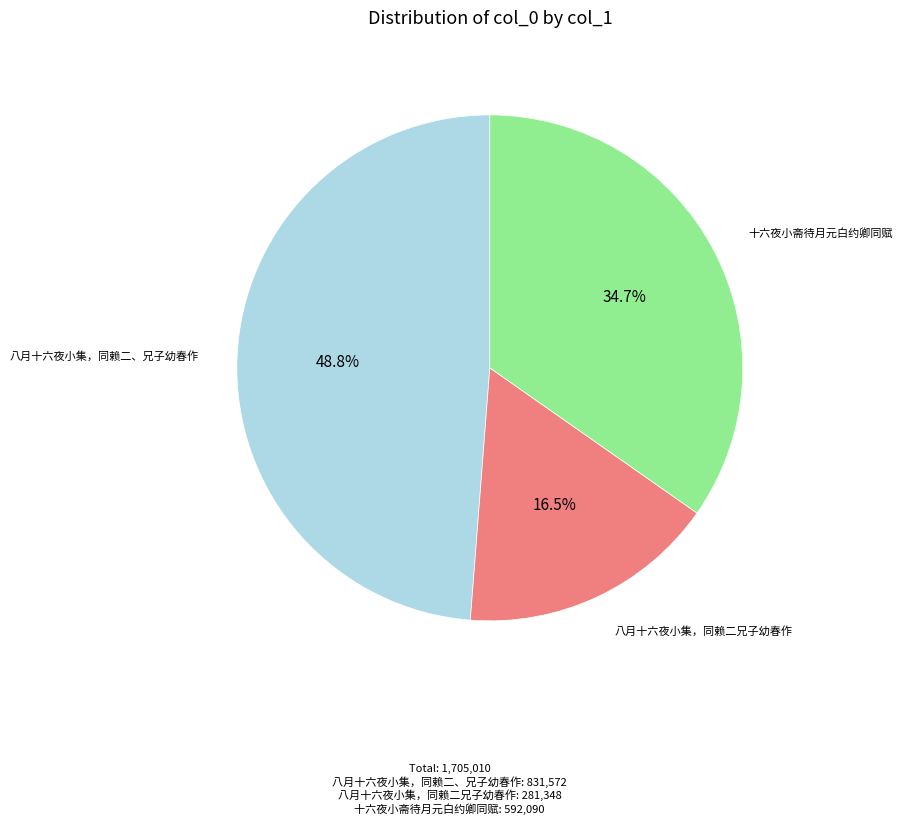

True or false: 八月十六夜小集，同赖二兄子幼春作 accounts for 28% of the total.

False